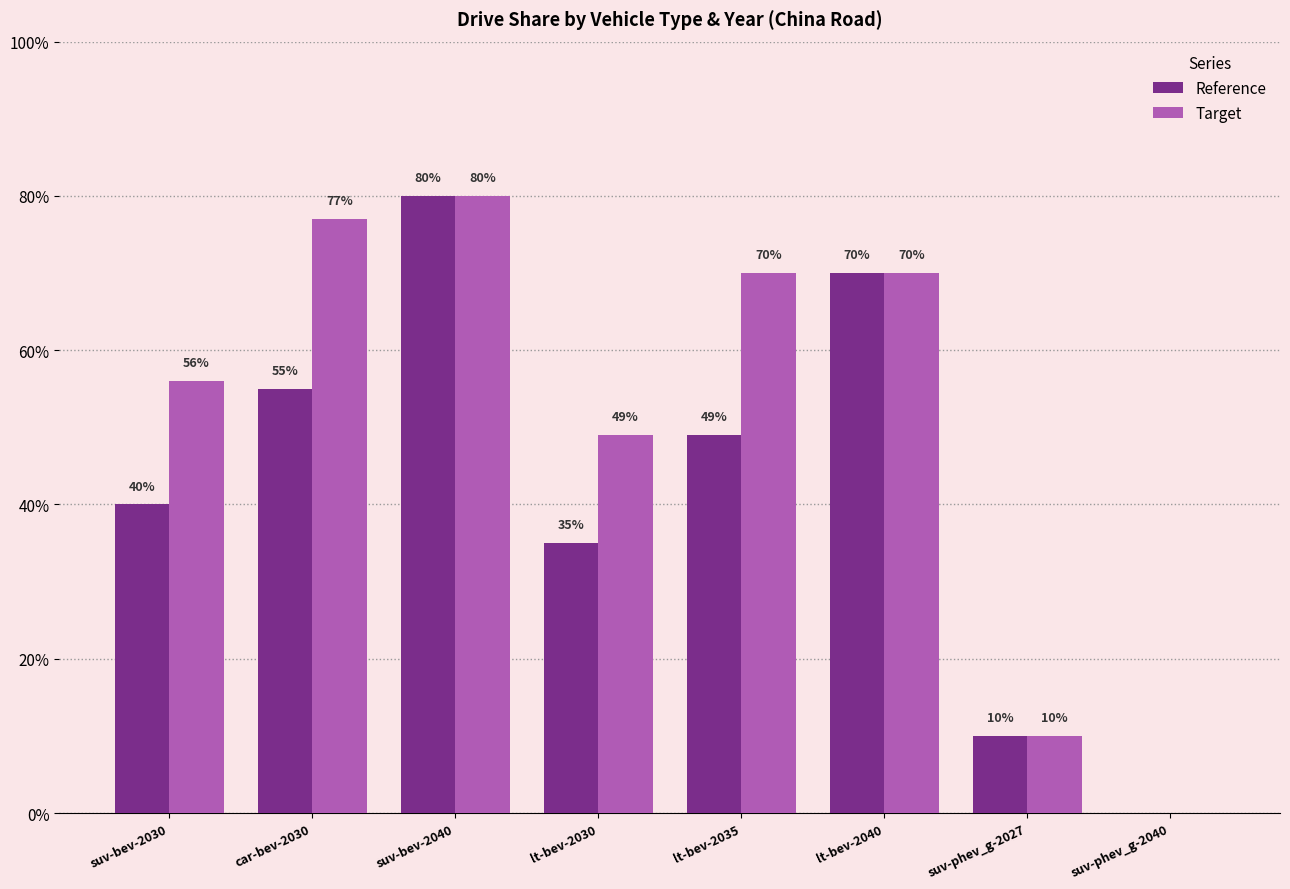

Rank the series by their maximum value, from highest to lowest.

Reference, Target